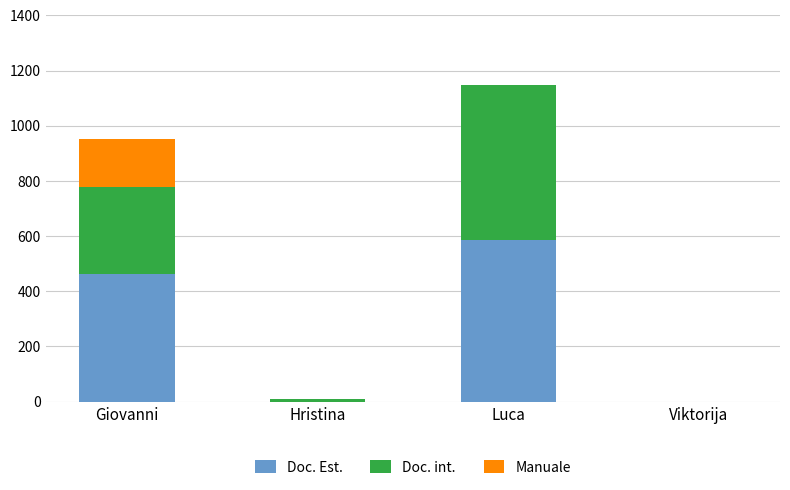

At which category is the sum across all series the highest?

Luca